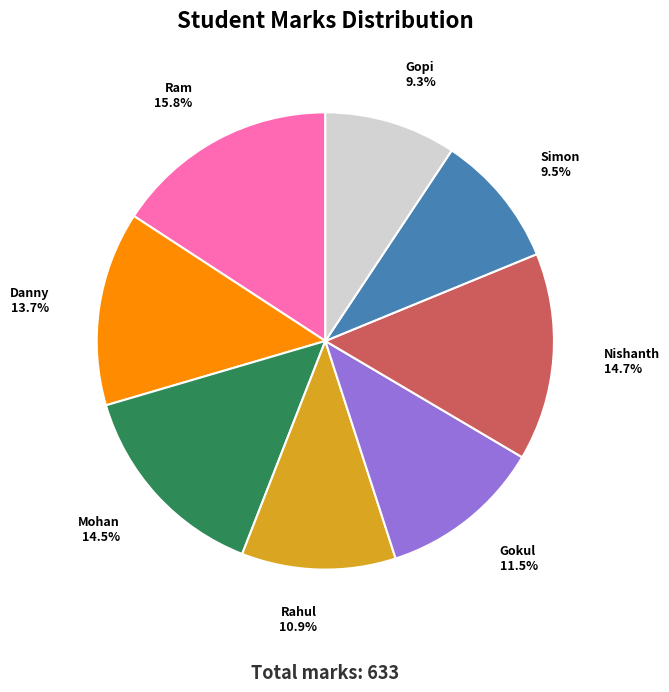

To the nearest percent, what percentage of the pie is Nishanth?

15%